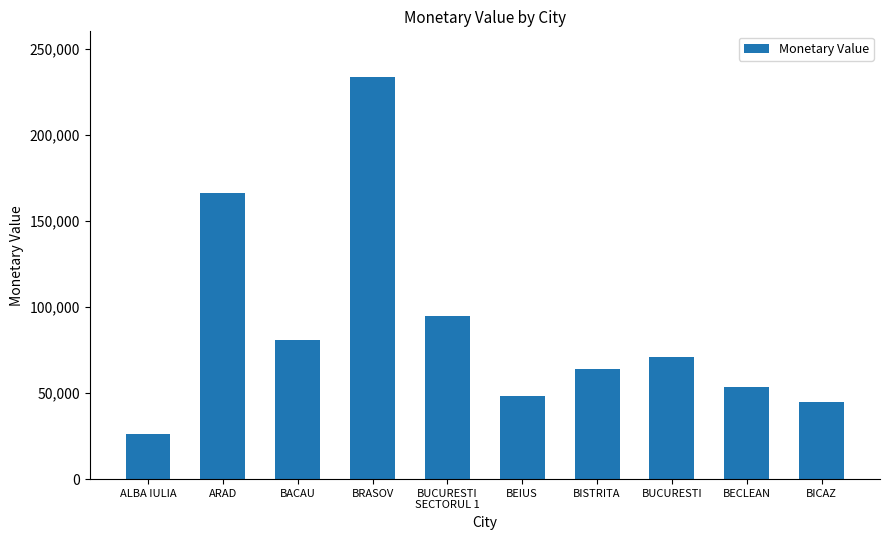

Which label corresponds to the smallest value in the chart?

ALBA IULIA